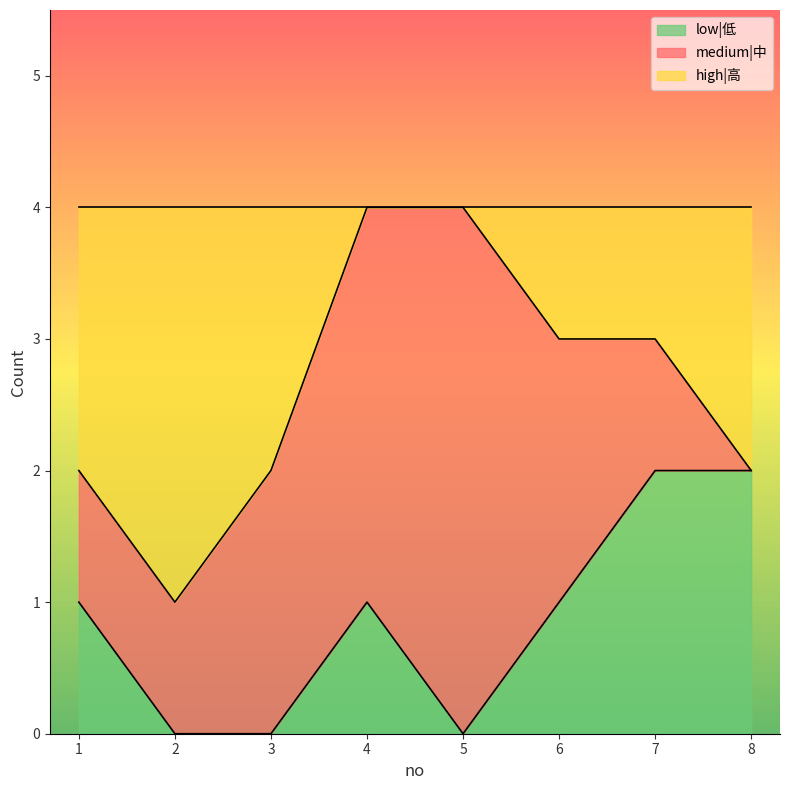

What is the difference between the high|高 values at 1 and 4?

2